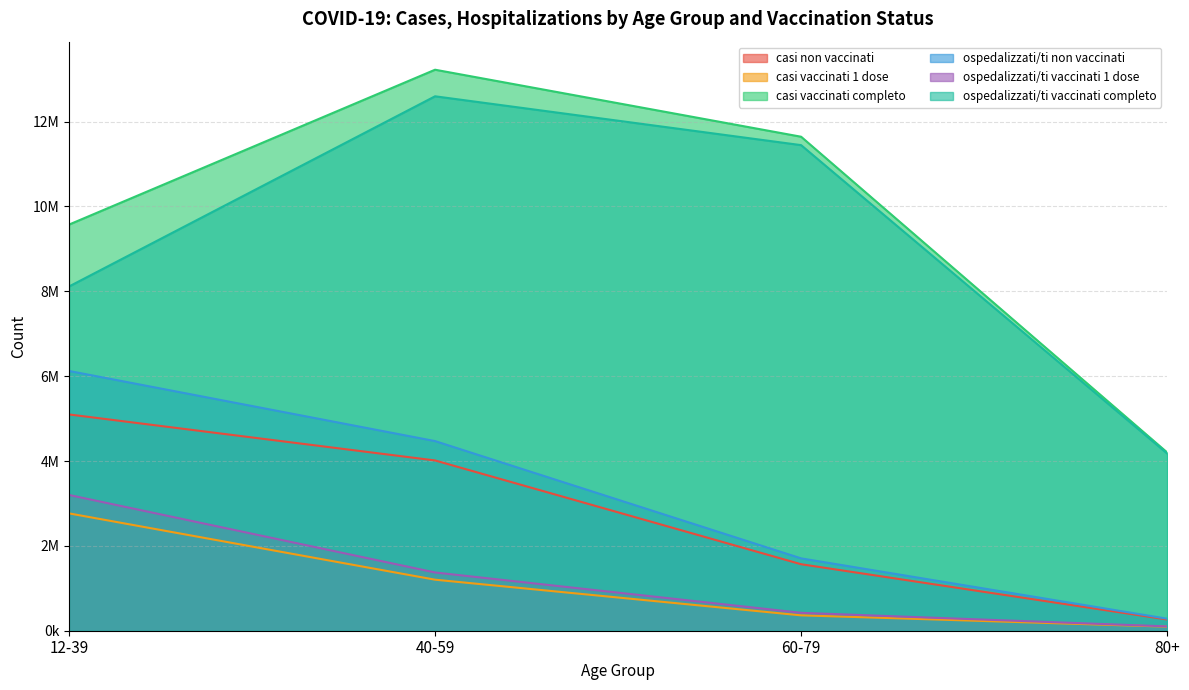

What is the sum of the casi vaccinati completo values at 12-39 and 60-79?

21215660